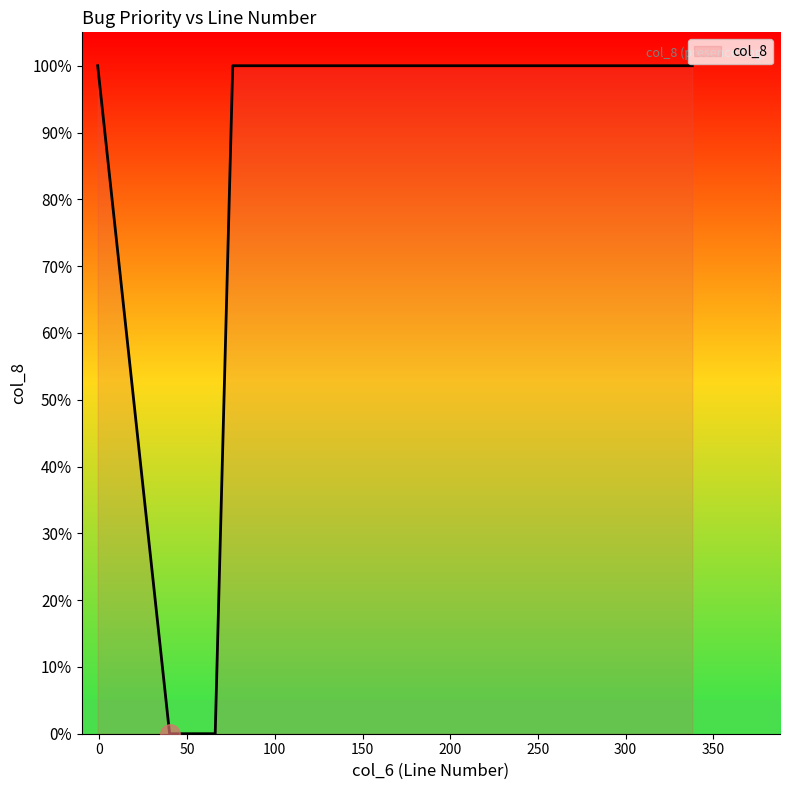

True or false: there are more than 2 points higher than both neighbors.

False